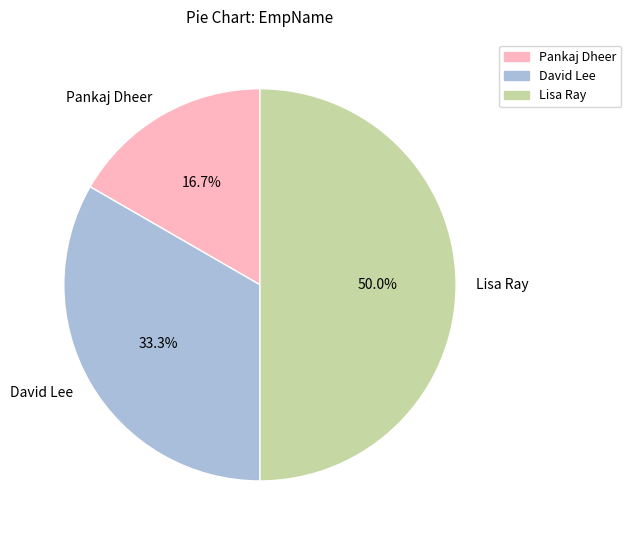

What portion of the pie excludes David Lee?

66.7%